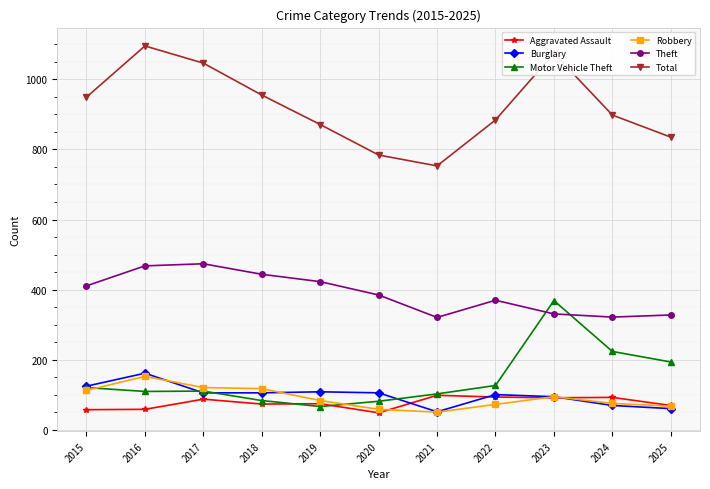

In Robbery, how many points are lower than both neighbors (excluding endpoints)?

1